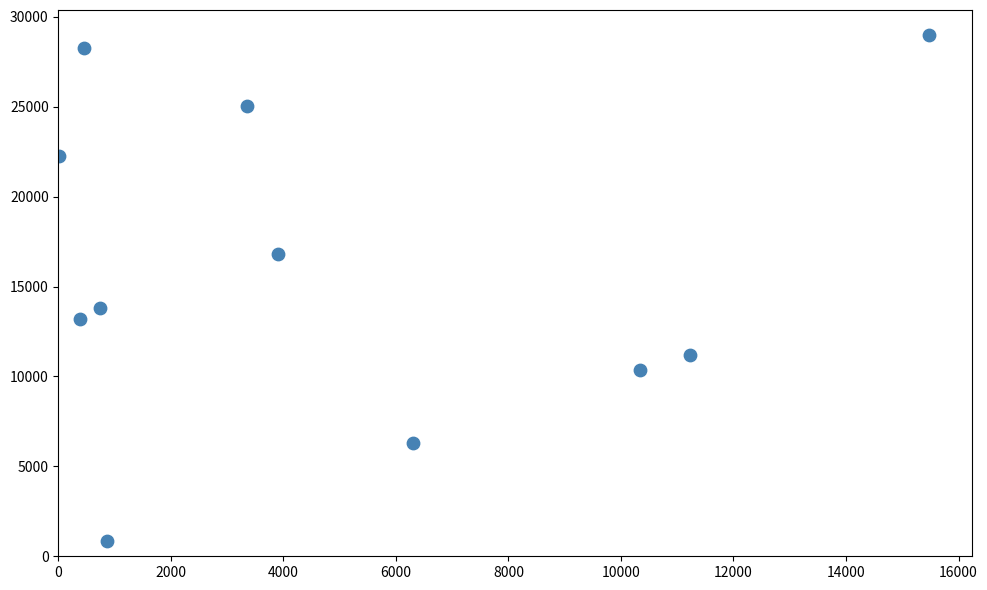

What is the range of X values (max minus min)?

15469